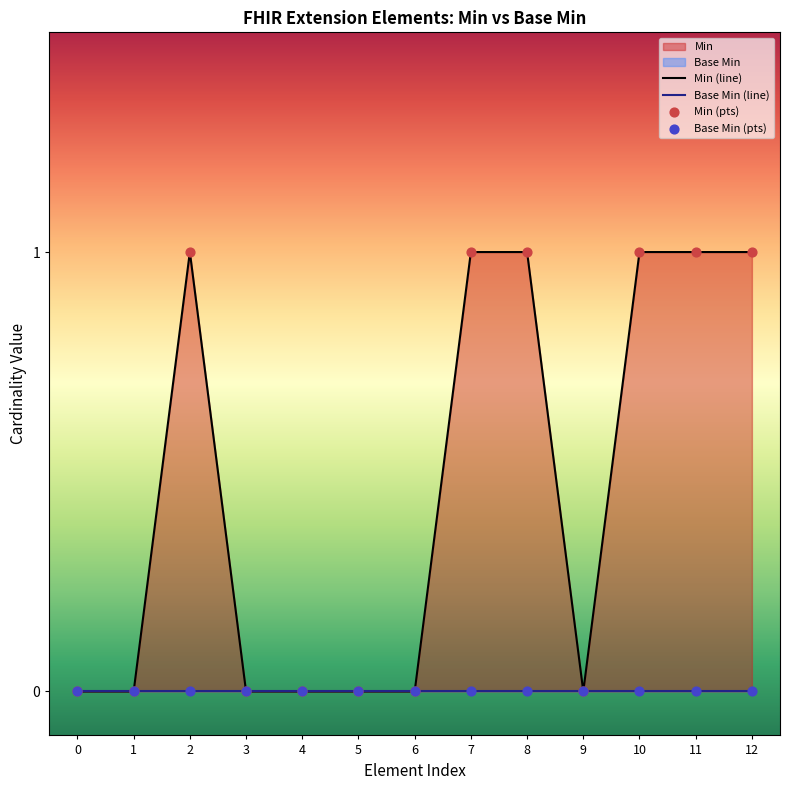

Which series contains the highest Y value?

Min (line)